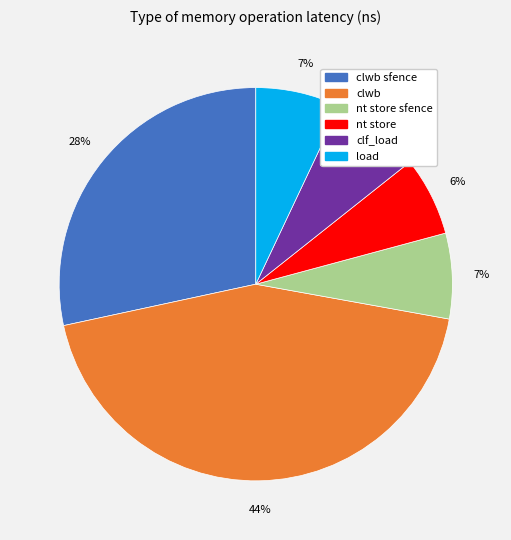

Does any single category account for the majority?

No